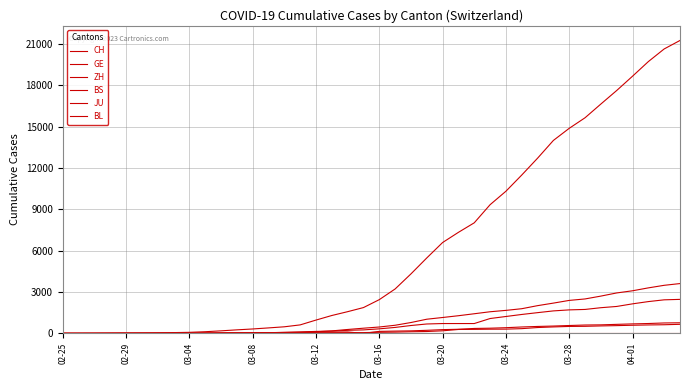

How many lines are shown in the chart?

6